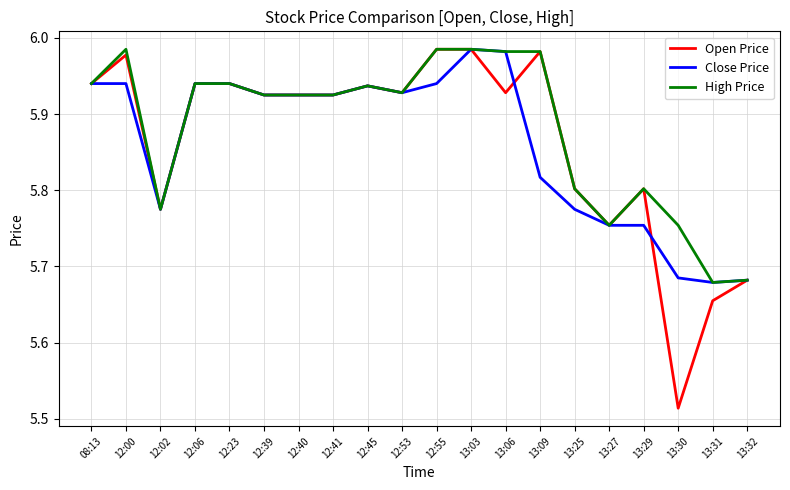

What position from the left is 08:13?

1